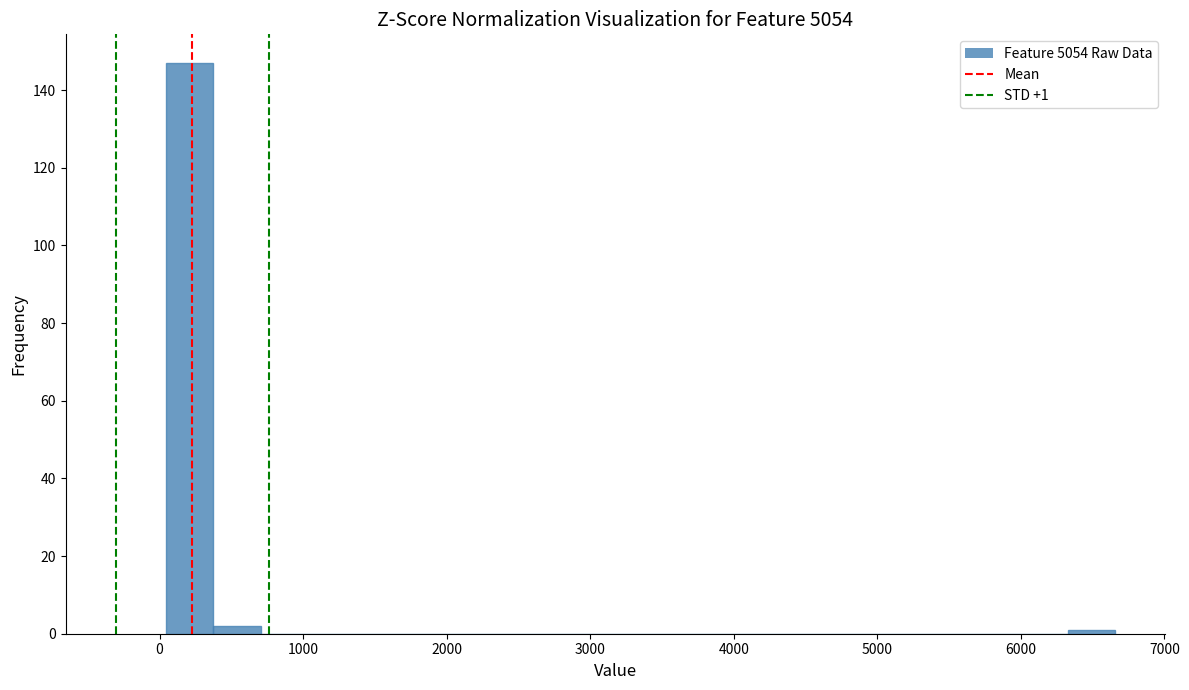

Read against the x-axis, roughly where is the centre of the tallest bar?

200